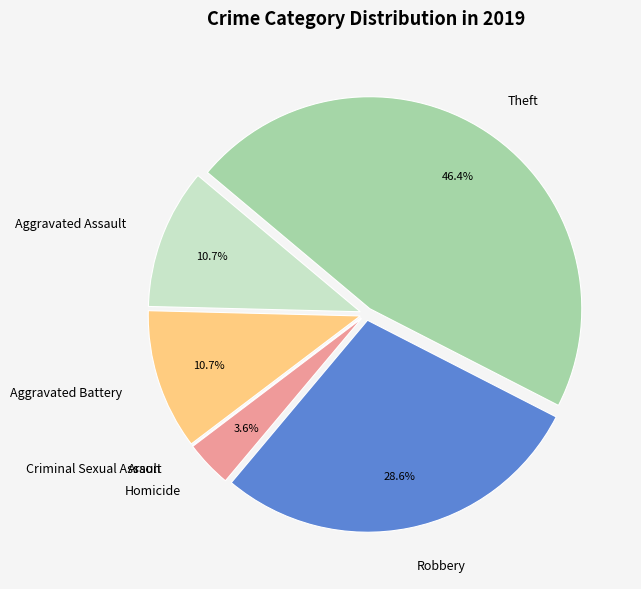

Does Homicide represent more than half of the total?

No